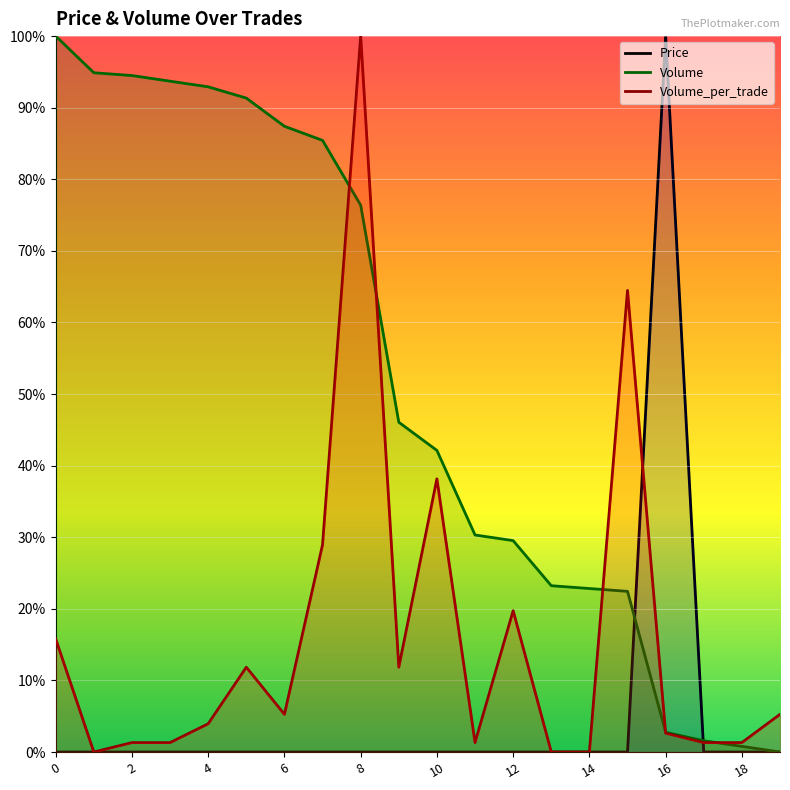

Read the Volume_per_trade value at 9.

0.1